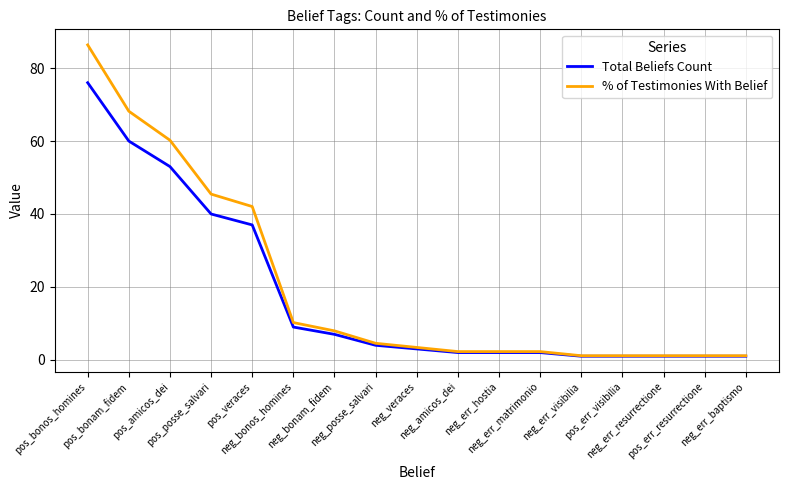

What is the highest value of the % of Testimonies With Belief series?

86.4